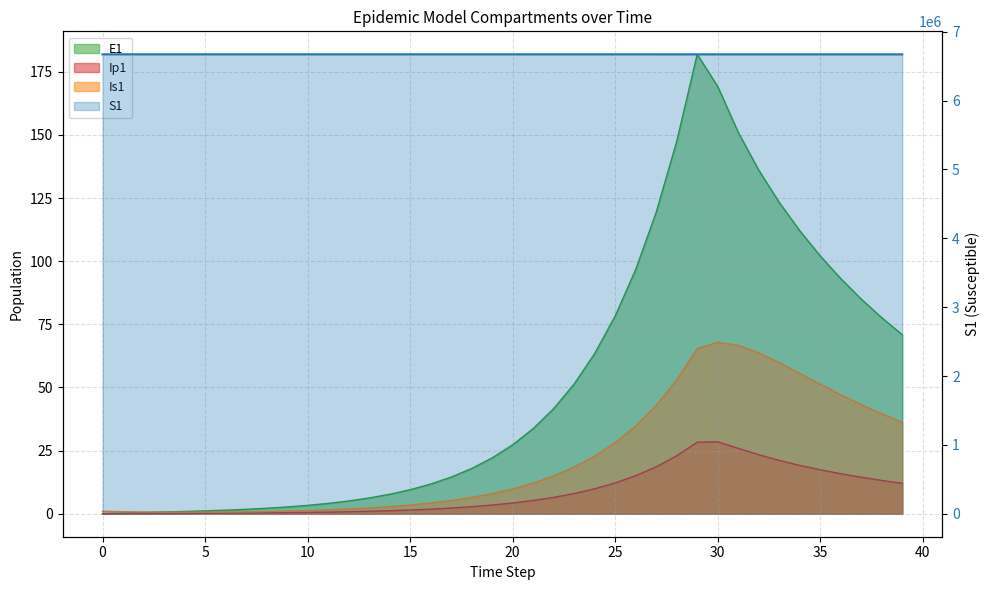

Reading right to left, transcribe all the data shown in this chart.

S1: 39=6670453.5	38=6670467.0	37=6670481.9	36=6670498.1	35=6670515.7	34=6670535.0	33=6670555.9	32=6670578.5	31=6670602.7	30=6670628.2	29=6670664.8	28=6670744.2	27=6670808.5	26=6670860.6	25=6670902.8	24=6670937.0	23=6670964.7	22=6670987.1	21=6671005.2	20=6671020.0	19=6671031.9	18=6671041.5	17=6671049.3	16=6671055.7	15=6671060.8	14=6671065.0	13=6671068.3	12=6671071.0	11=6671073.2	10=6671075.0	9=6671076.5	8=6671077.7	7=6671078.6	6=6671079.4	5=6671080.0	4=6671080.5	3=6671081.0	2=6671081.3	1=6671081.6	0=6671082.0
E1: 39=70.9	38=77.6	37=85.0	36=93.1	35=102.1	34=112.1	33=123.3	32=136.1	31=151.1	30=169.3	29=182.0	28=147.4	27=119.4	26=96.7	25=78.3	24=63.4	23=51.4	22=41.6	21=33.7	20=27.3	19=22.1	18=17.9	17=14.5	16=11.8	15=9.5	14=7.7	13=6.2	12=5.1	11=4.1	10=3.3	9=2.7	8=2.2	7=1.8	6=1.4	5=1.1	4=0.9	3=0.7	2=0.5	1=0.3	0=0.0
Ip1: 39=12.1	38=13.2	37=14.5	36=15.9	35=17.4	34=19.2	33=21.1	32=23.4	31=25.9	30=28.5	29=28.3	28=22.9	27=18.6	26=15.1	25=12.2	24=9.9	23=8.0	22=6.5	21=5.2	20=4.3	19=3.4	18=2.8	17=2.3	16=1.8	15=1.5	14=1.2	13=1.0	12=0.8	11=0.6	10=0.5	9=0.4	8=0.3	7=0.3	6=0.2	5=0.2	4=0.1	3=0.1	2=0.1	1=0.0	0=0.0
Is1: 39=36.2	38=39.6	37=43.2	36=47.1	35=51.3	34=55.6	33=59.9	32=63.8	31=66.7	30=67.9	29=65.4	28=53.0	27=42.9	26=34.8	25=28.2	24=22.8	23=18.5	22=15.0	21=12.1	20=9.8	19=8.0	18=6.5	17=5.2	16=4.2	15=3.4	14=2.8	13=2.3	12=1.9	11=1.5	10=1.3	9=1.0	8=0.9	7=0.8	6=0.7	5=0.6	4=0.6	3=0.6	2=0.7	1=0.8	0=1.0